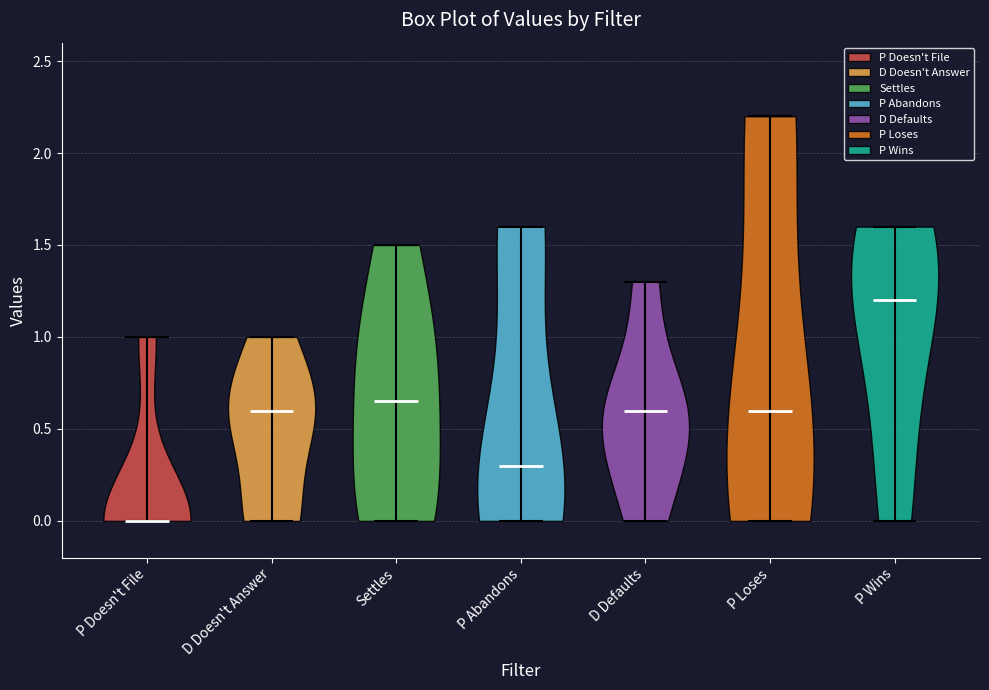

What is the lowest point the violin for P Doesn't File reaches on the y-axis? The values are not printed on the chart, so give them approximately, as read against the axis.

0.00